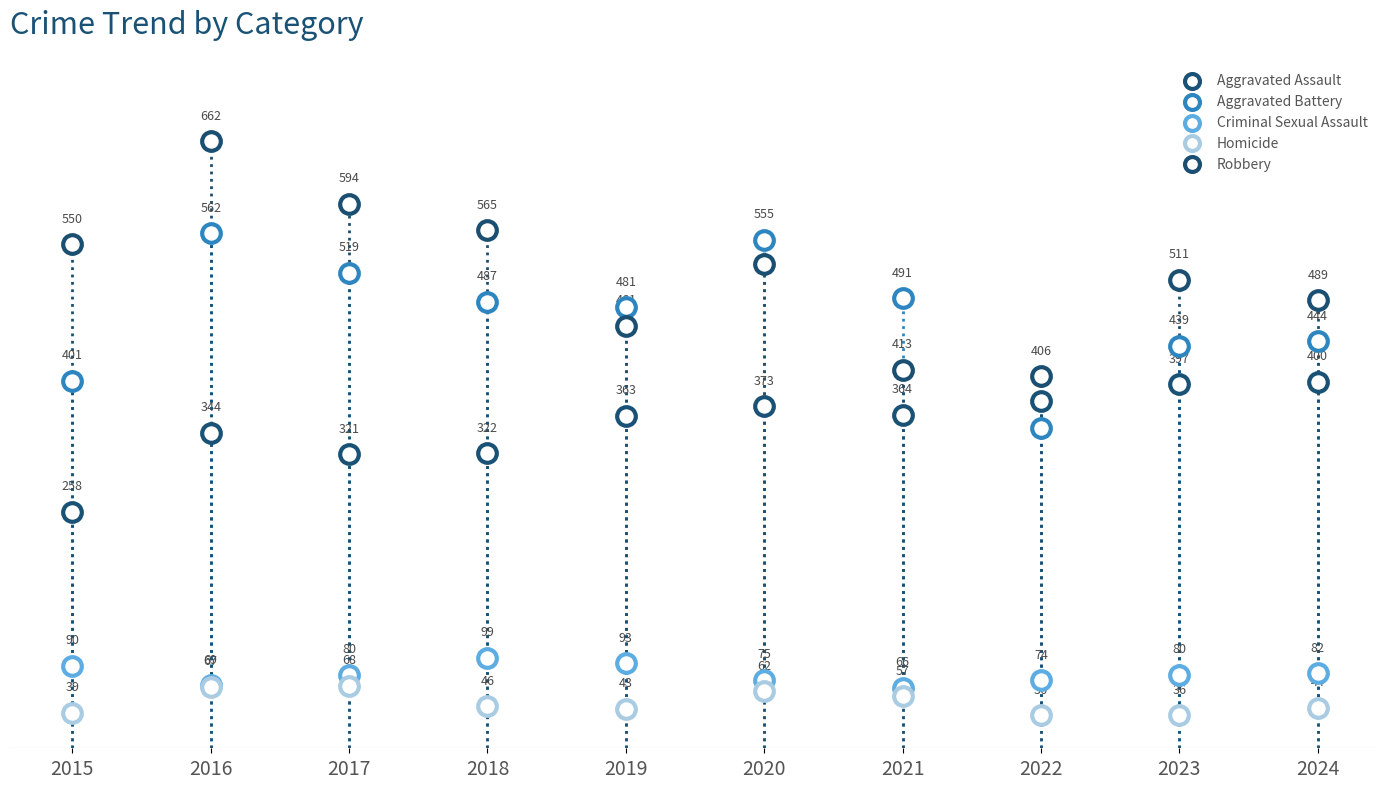

What are all the series names shown in the legend?

Aggravated Assault, Aggravated Battery, Criminal Sexual Assault, Homicide, Robbery